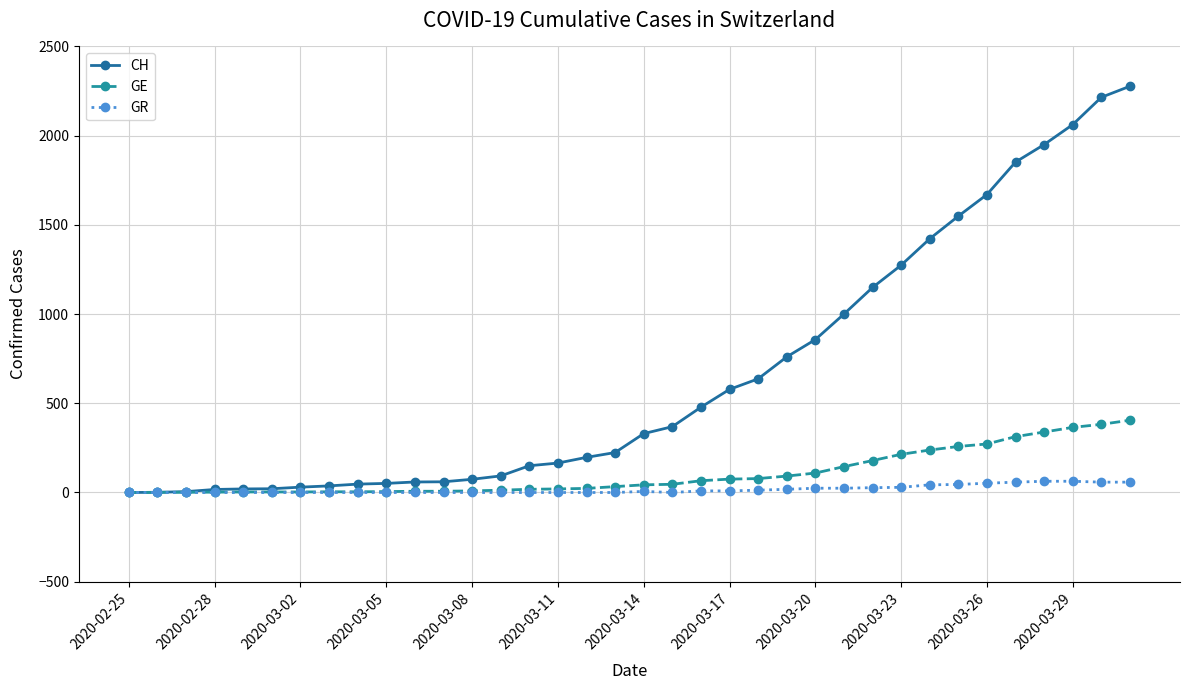

Count the number of data series in this chart.

3